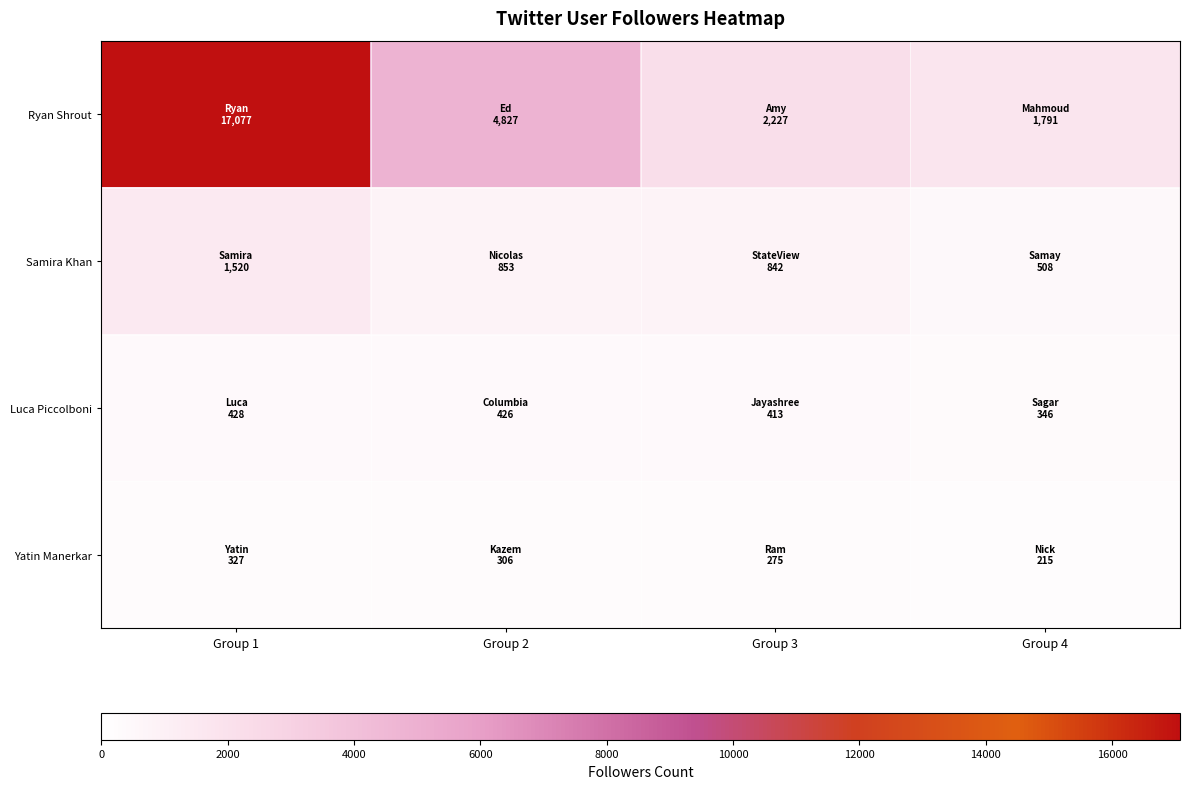

Which label corresponds to the largest value in the chart?

Group 1